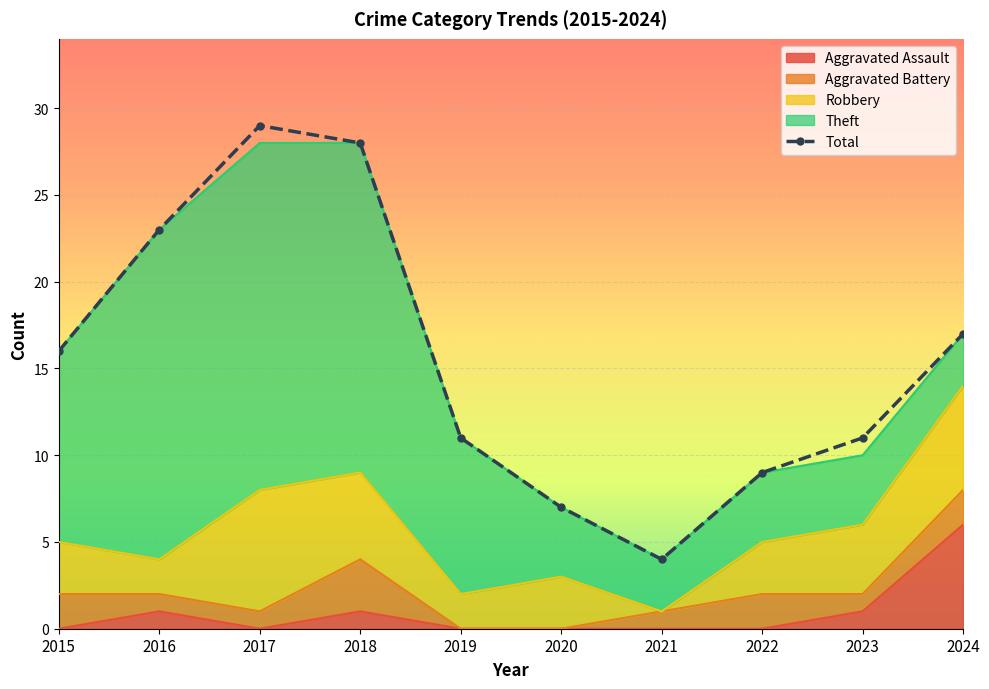

What is the ratio of the value at 2018 to the value at 2019?

2.5